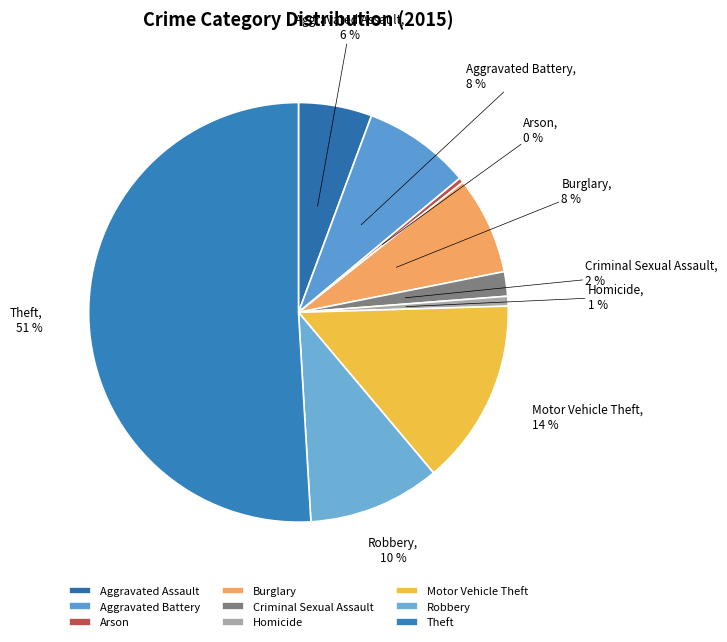

Which category has the biggest portion of the pie?

Theft